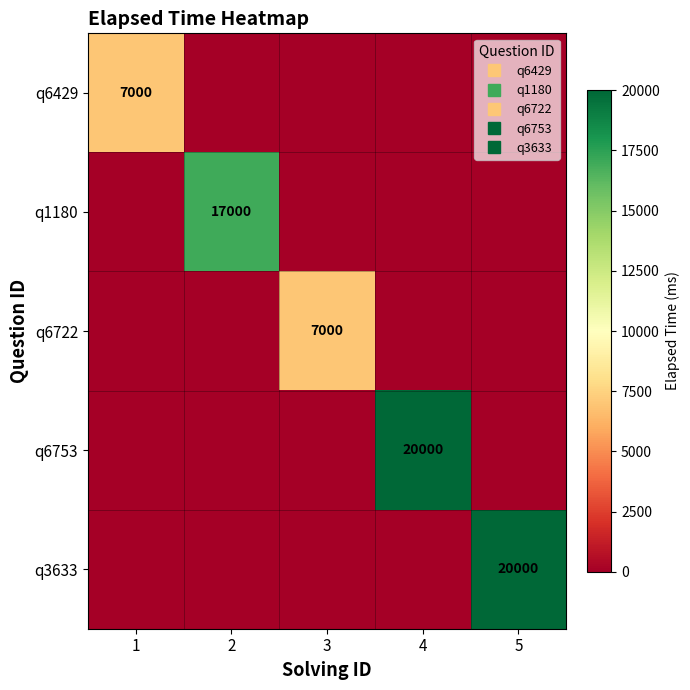

Between 1 and 2, which is larger?

1